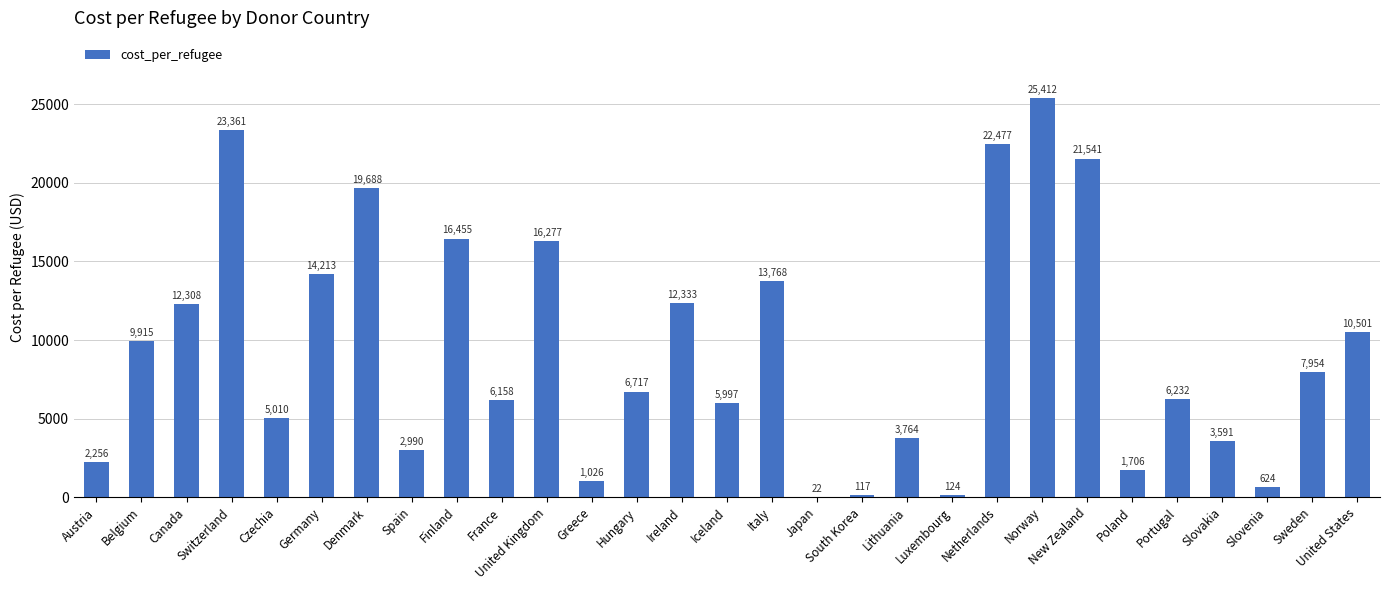

True or false: the data shows 13048.7 at Sweden.

False